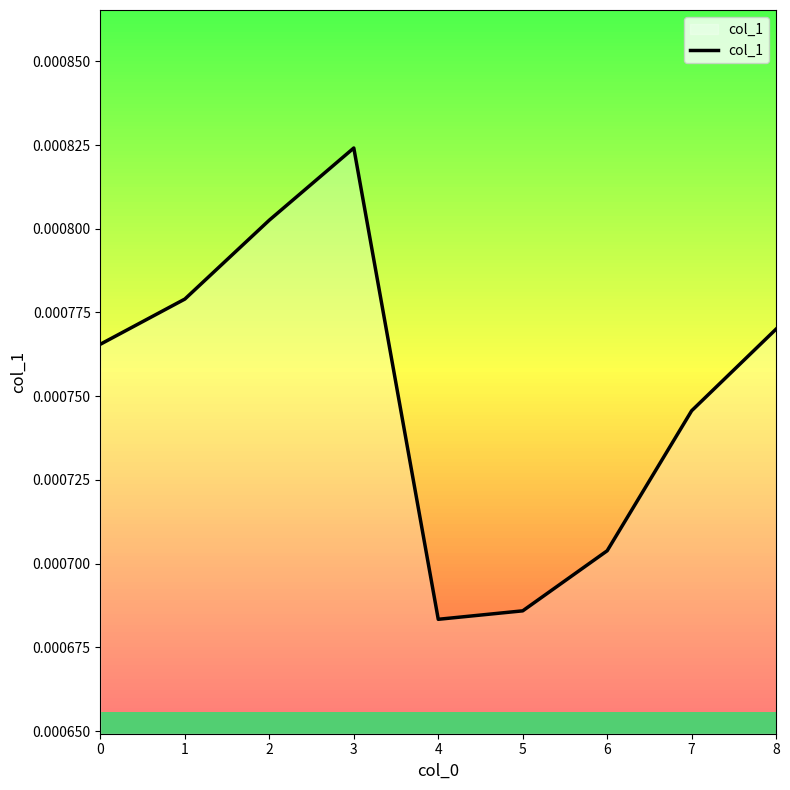

Is this an area chart (filled region under the line)?

No